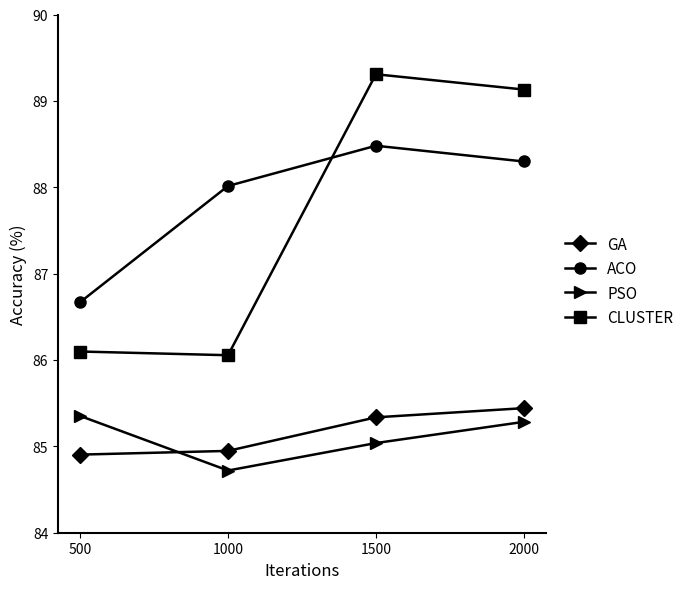

What is the difference between the highest and lowest values at 1000?

3.3